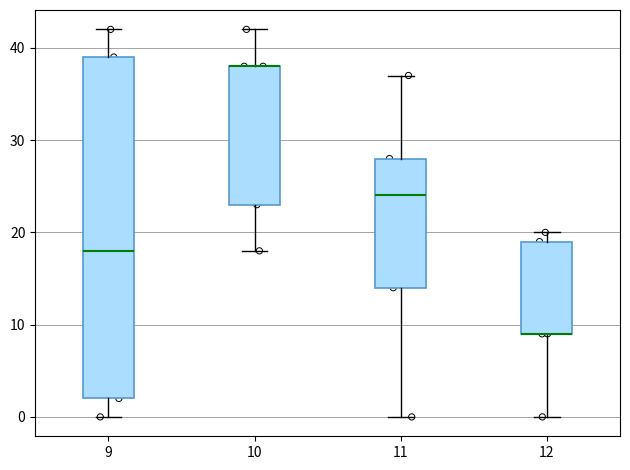

Which box is the tallest, from its lower edge to its upper edge?

9